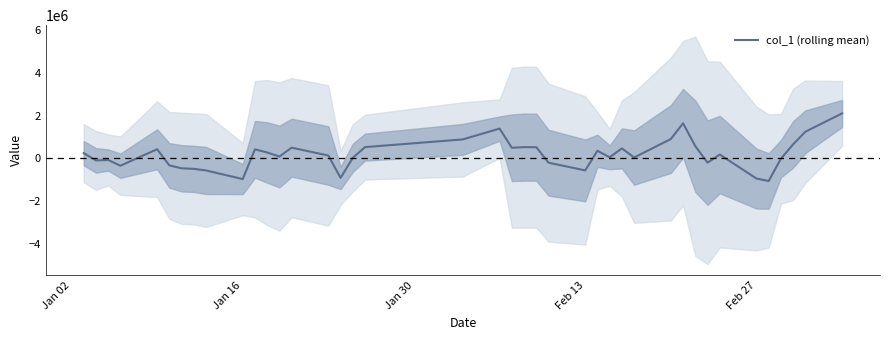

What is the highest value of the col_1 (rolling mean) series?

2099743.3